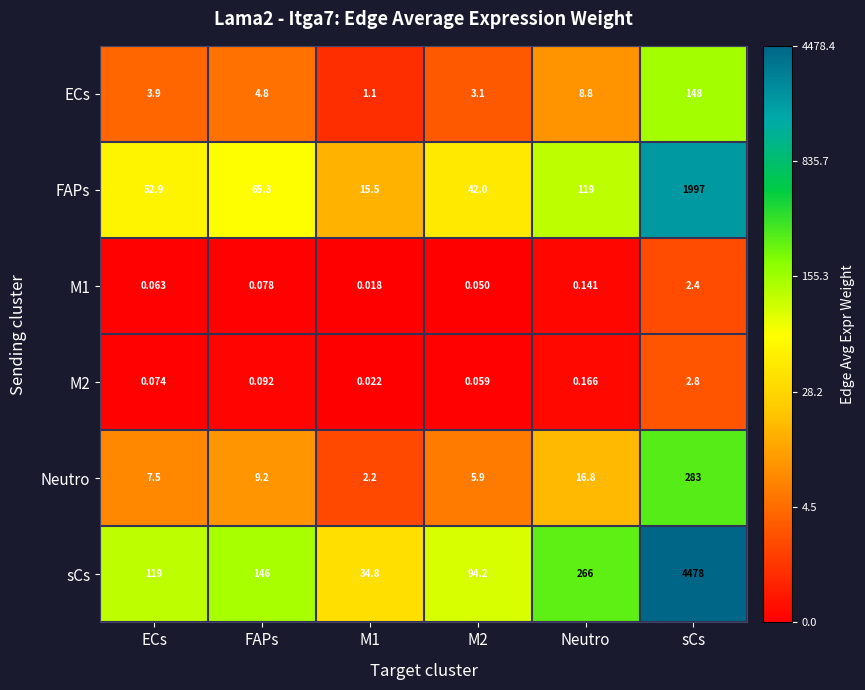

Which category has the highest value in the sCs series?

sCs